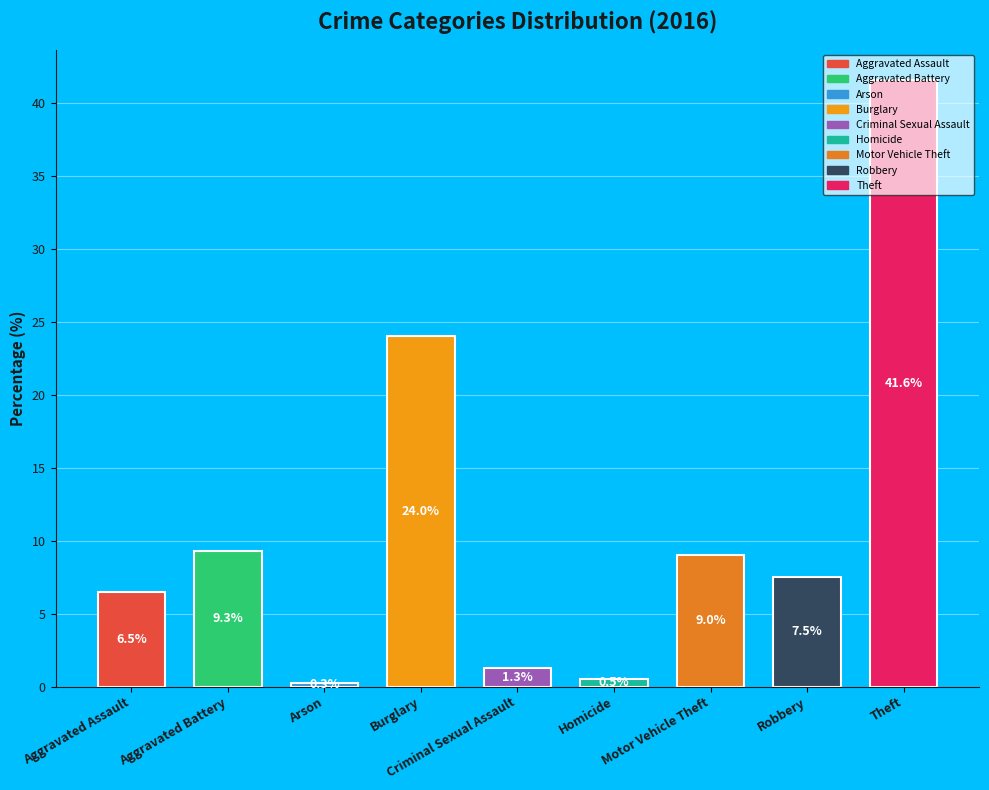

What is the largest slice in the pie chart?

Theft